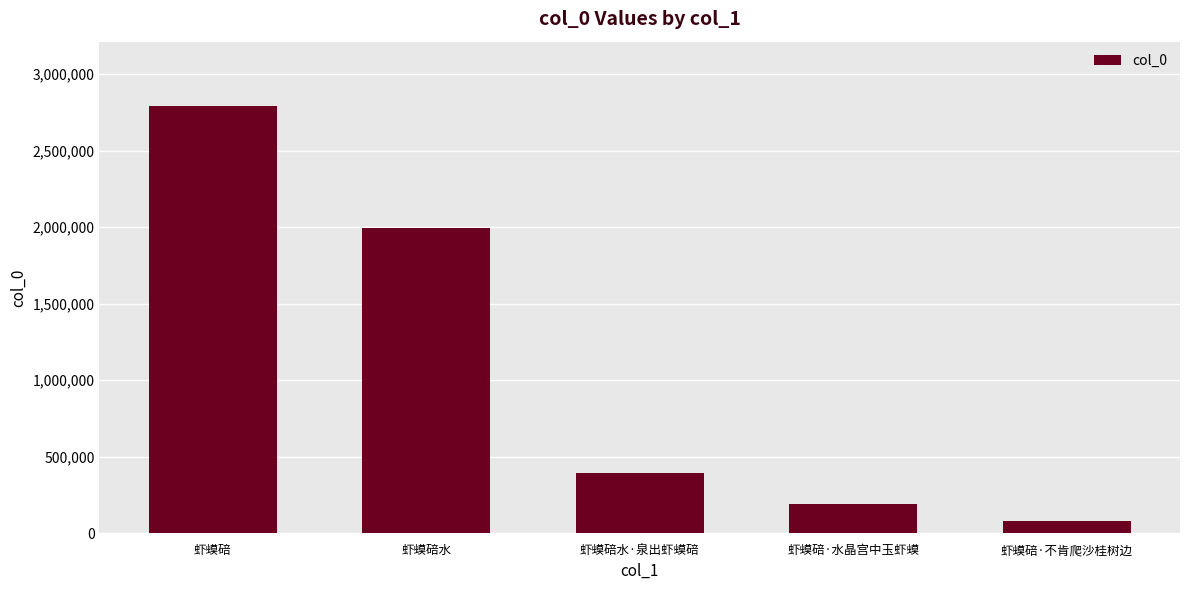

Read the value at 虾蟆碚, to the nearest 50.

2792300